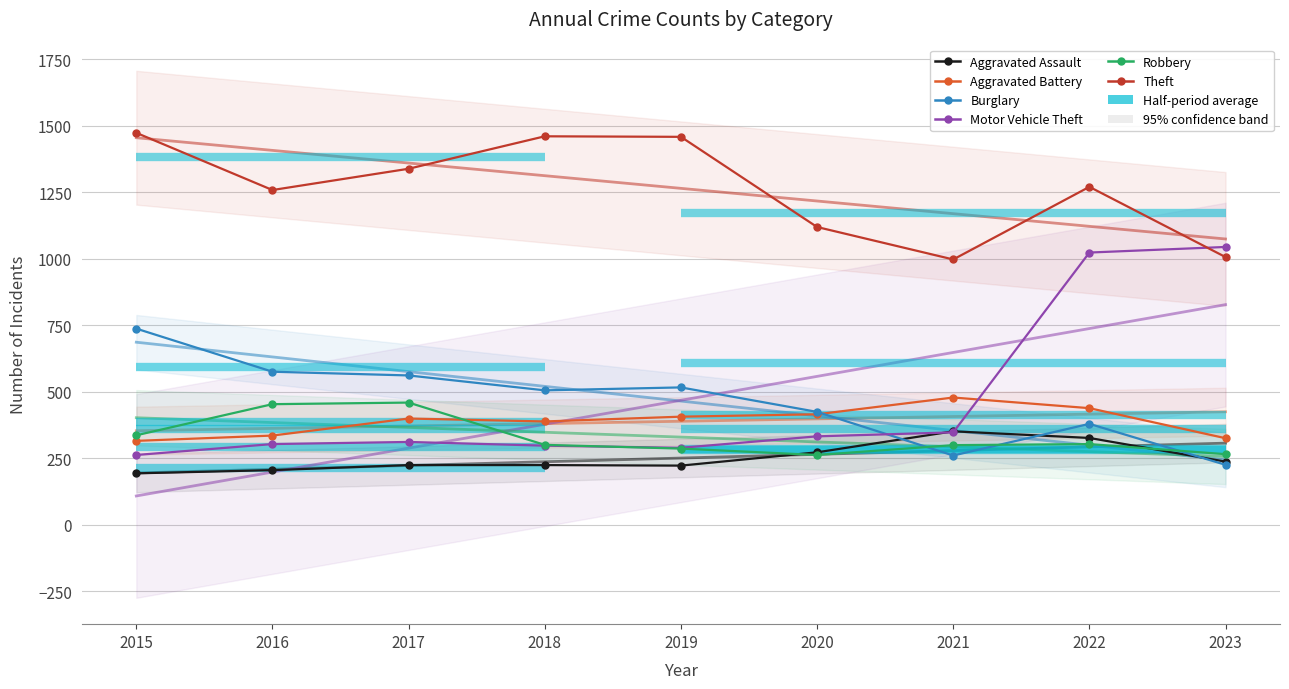

Is the value of Theft at 2015 greater than the value of Motor Vehicle Theft at 2021?

Yes